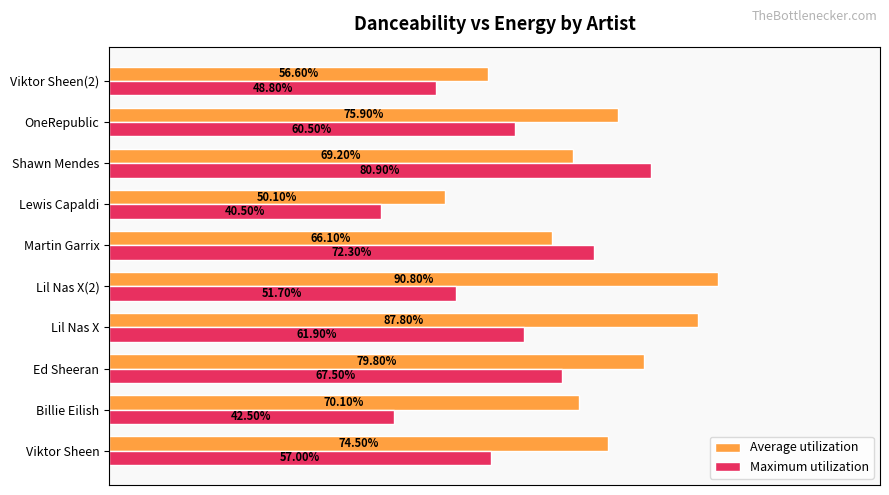

What is the minimum value for Average utilization?

0.5